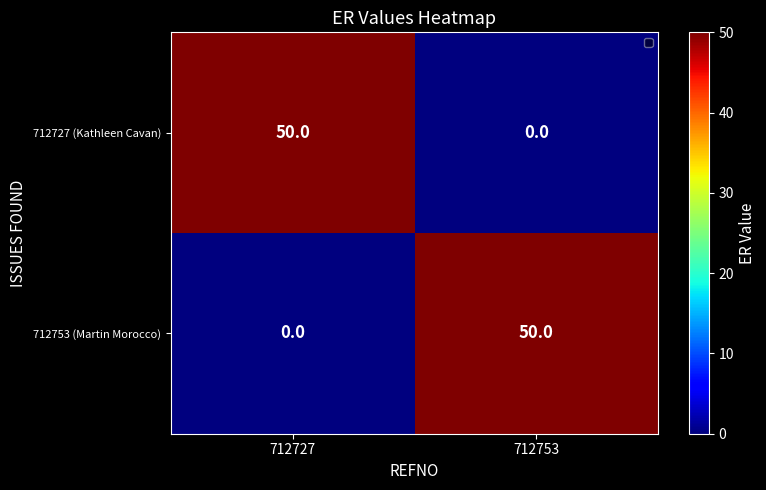

What is the maximum value for 712727 (Kathleen Cavan)?

50